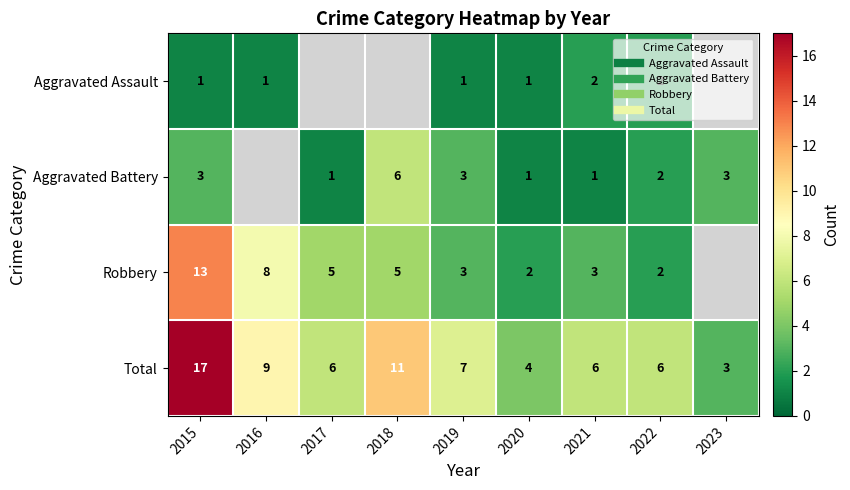

What is the minimum value for Robbery?

2.0